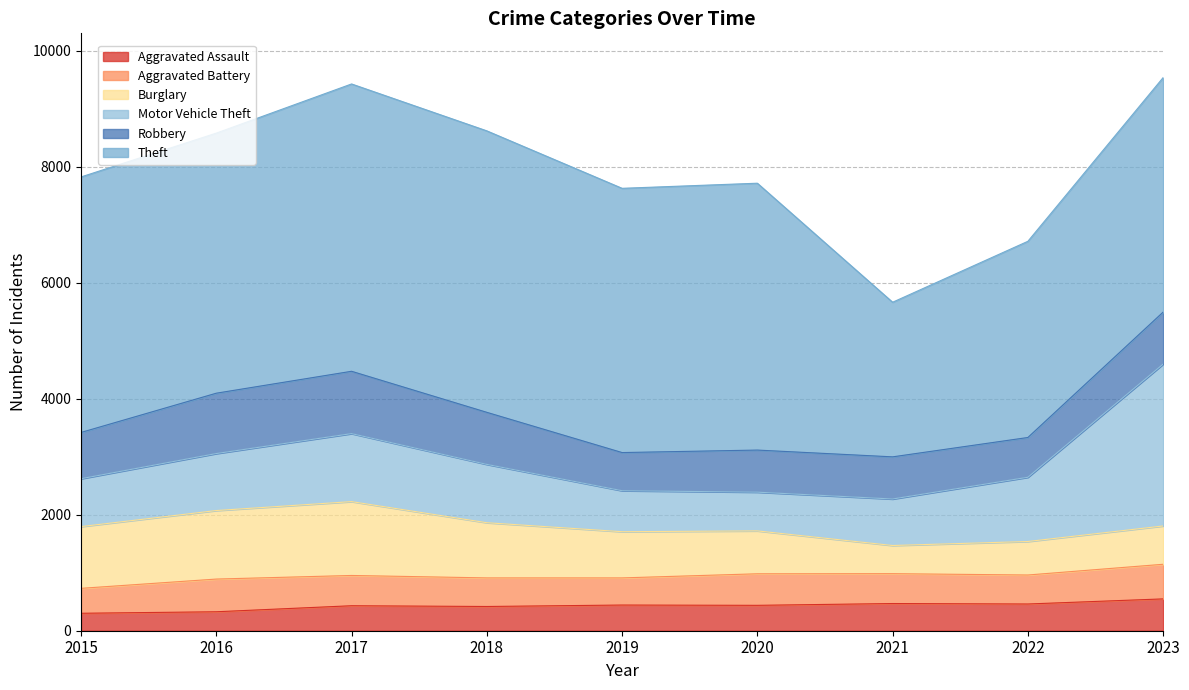

What is the smallest value displayed?

301